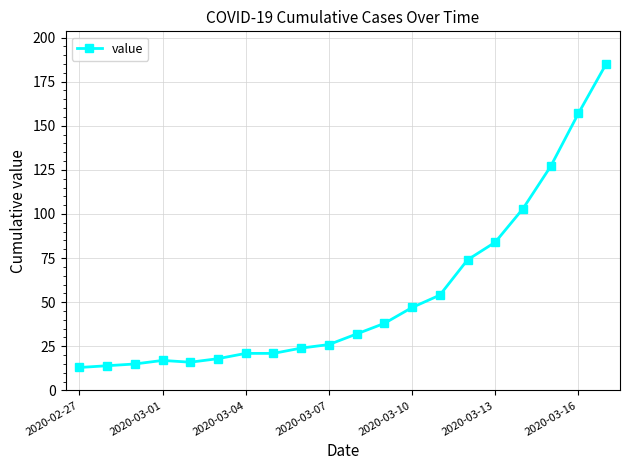

What is the greatest value displayed?

185